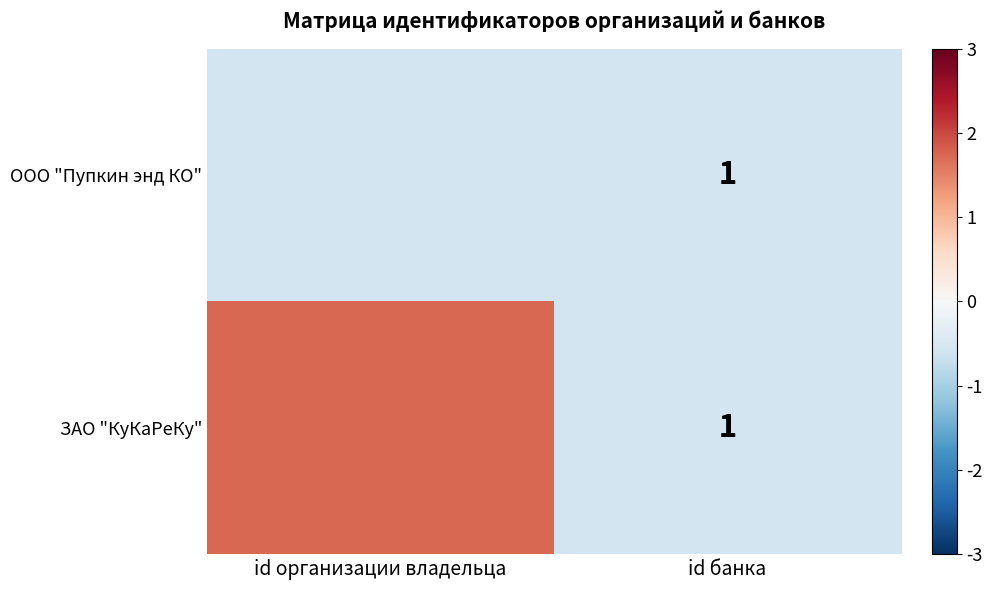

What is the spread (max minus min) of values at id организации владельца?

2.3